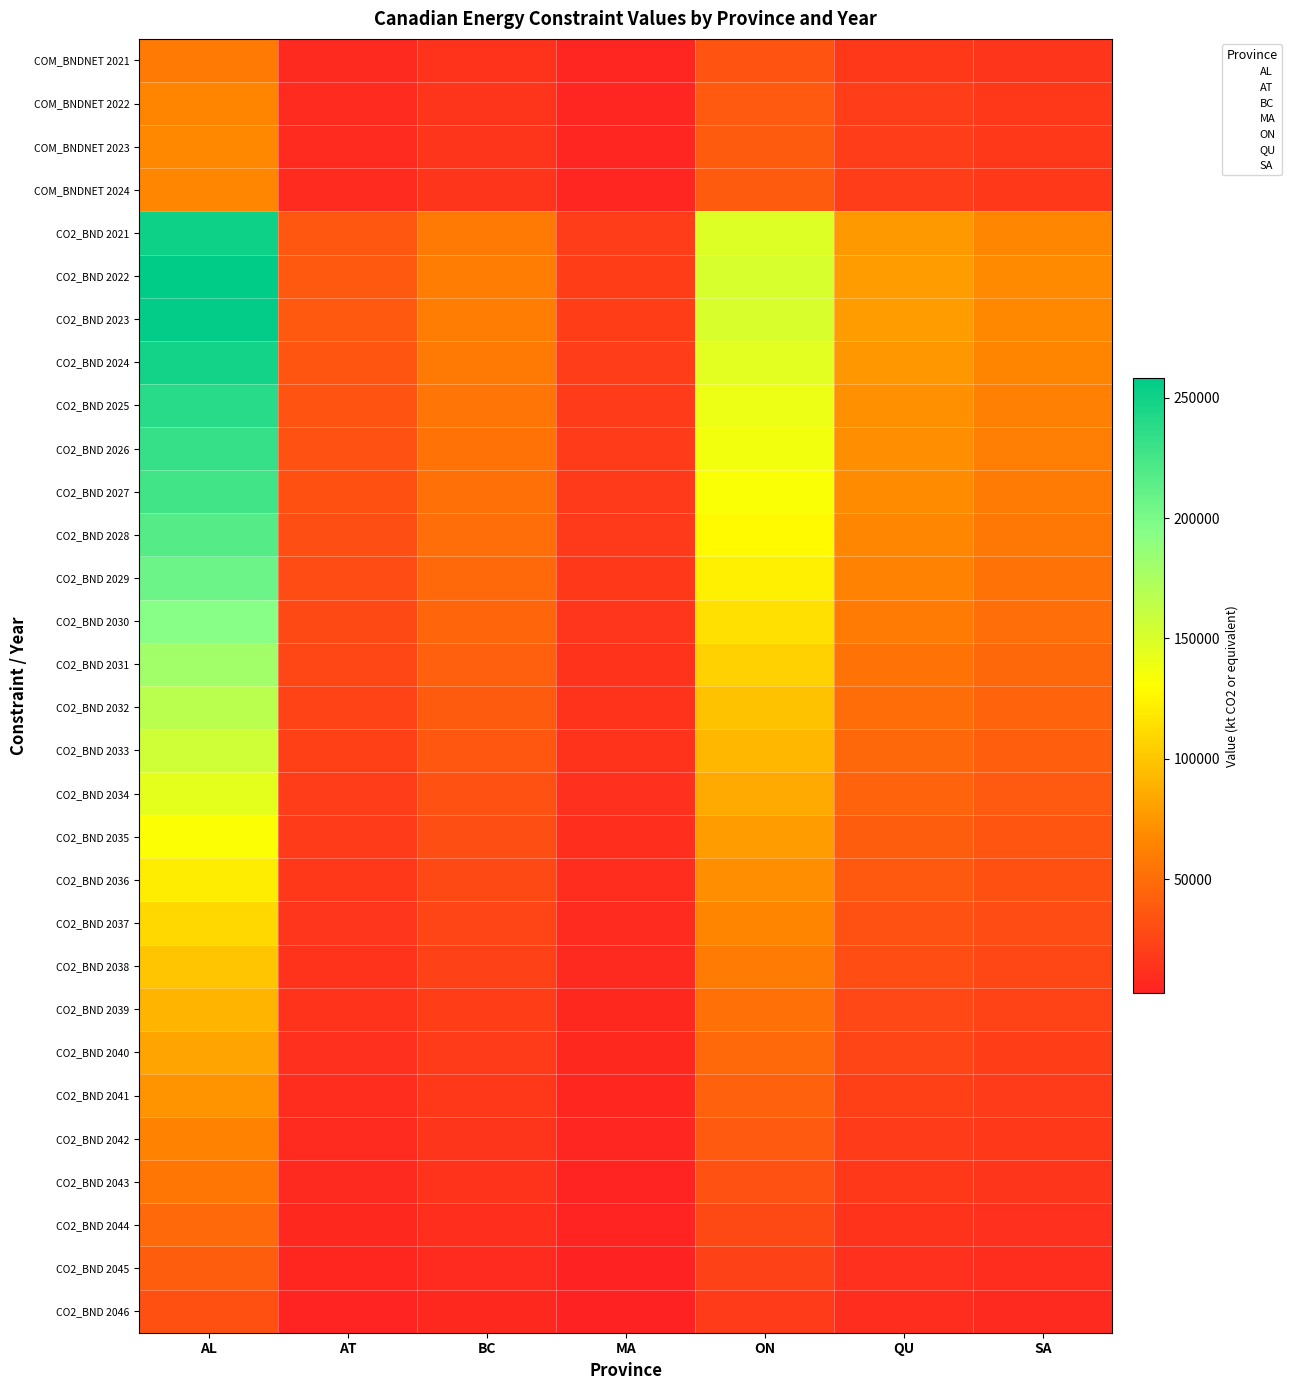

Which category has the highest value across all series?

AL